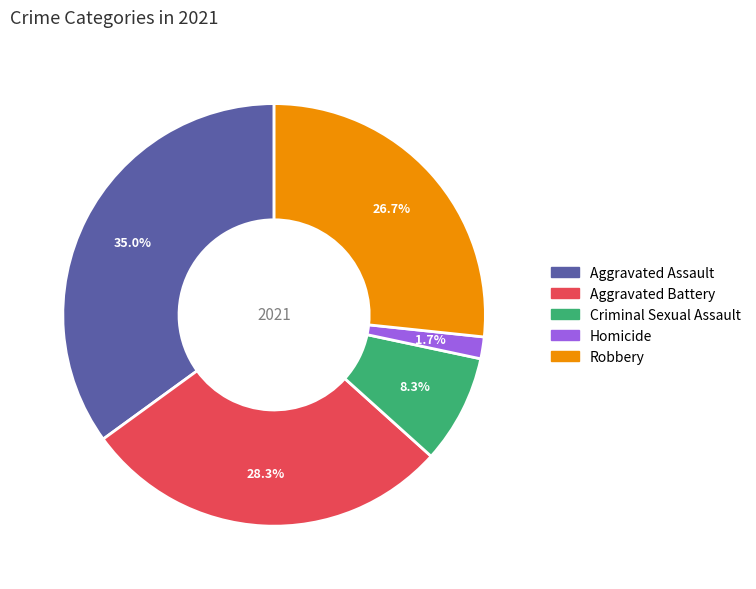

How many segments does this pie chart have?

5